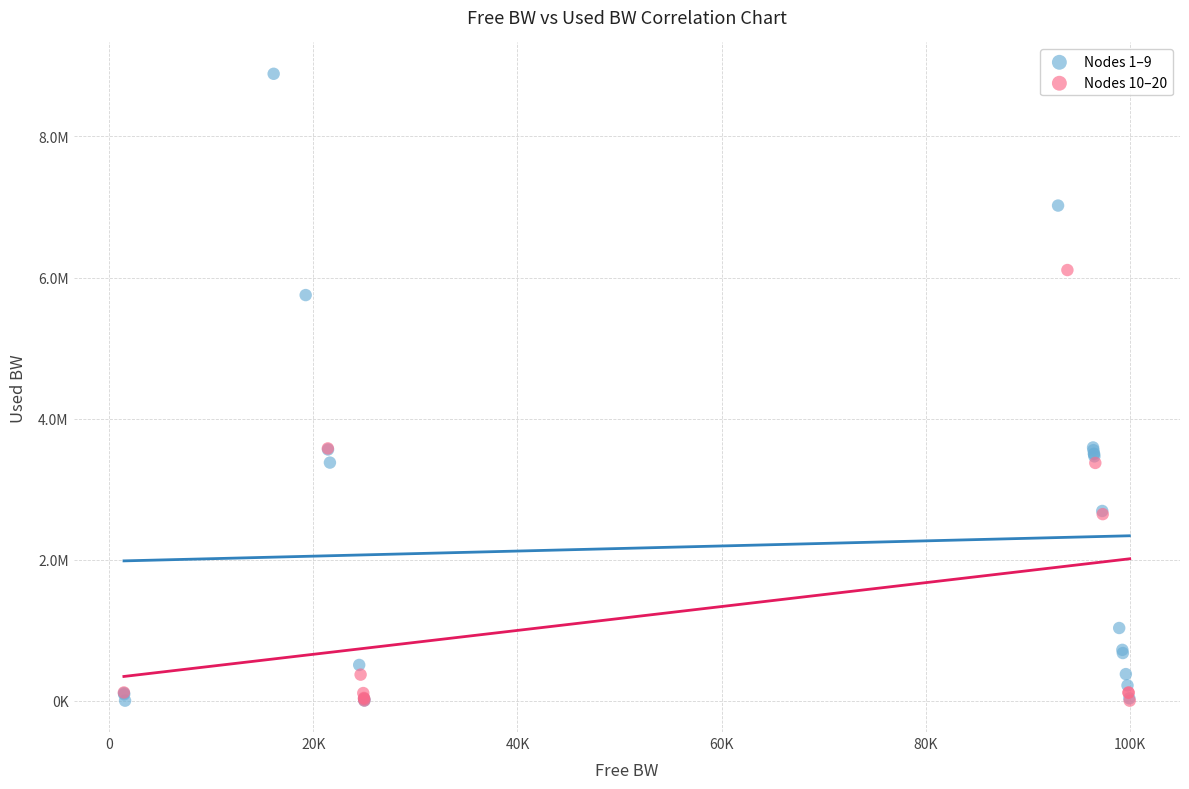

What are all the series names shown in the legend?

Nodes 1–9, Nodes 10–20